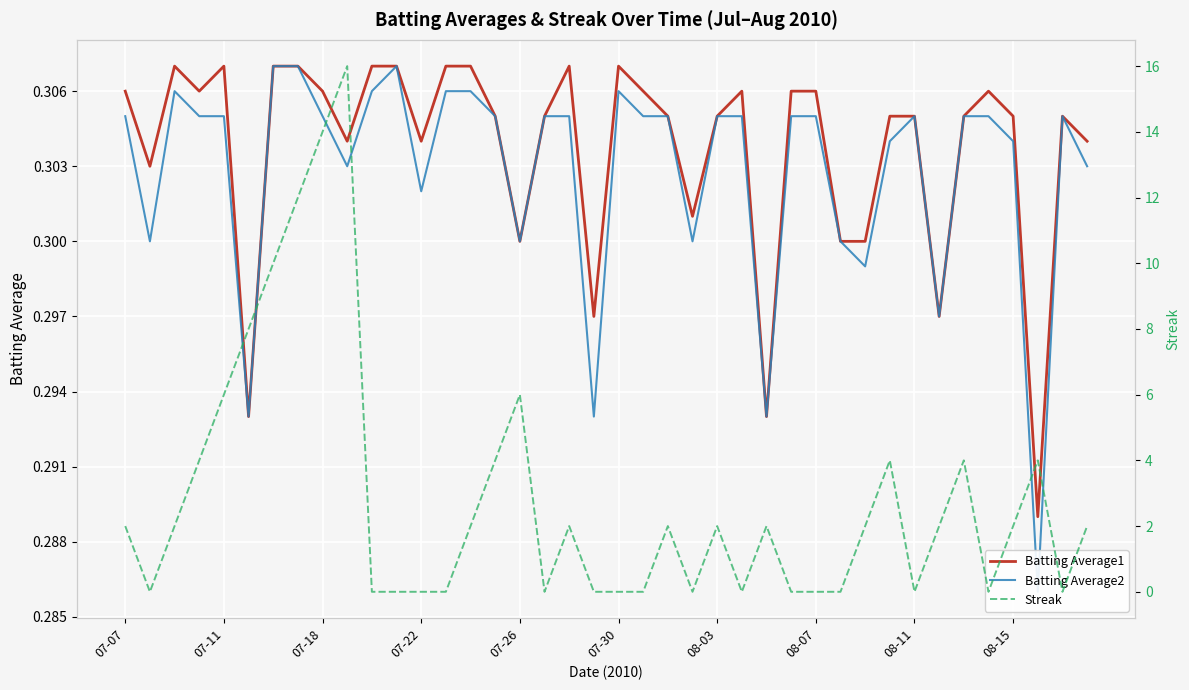

At how many categories does at least one series exceed 14?

1